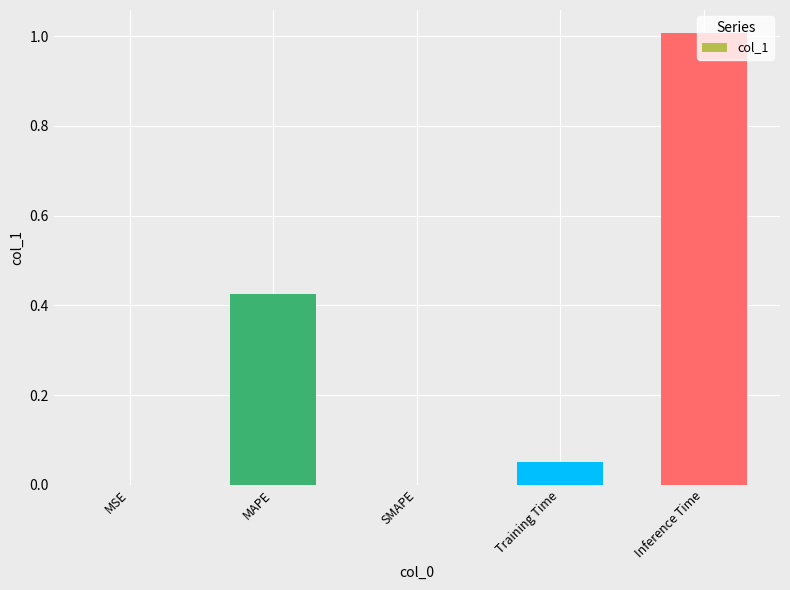

What is the sum of all values?

1.5